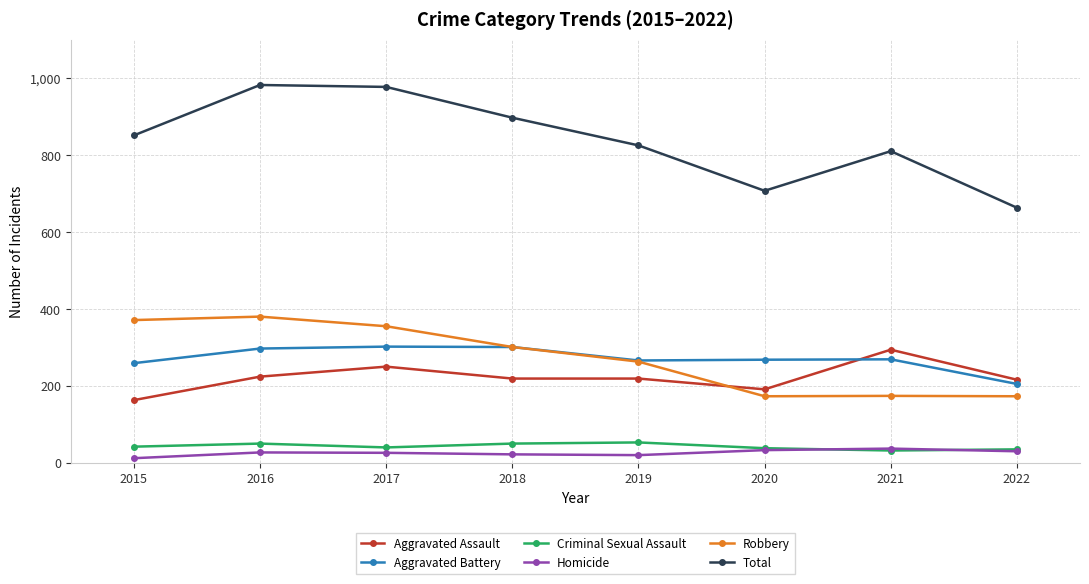

What is the value of the Aggravated Battery point at the 4th from the left?

302